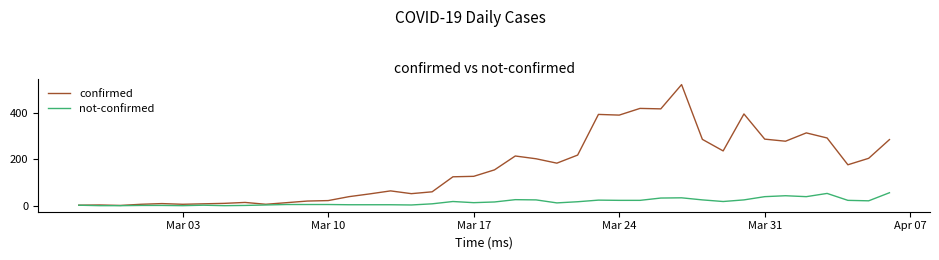

Which series has the largest range (max minus min)?

confirmed